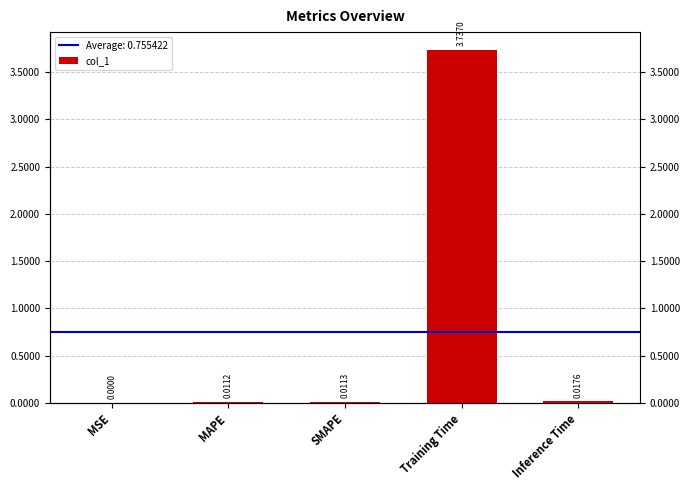

Reading right to left, what are all the values shown in this chart?

Inference Time=0.0	Training Time=3.7	SMAPE=0.0	MAPE=0.0	MSE=0.0